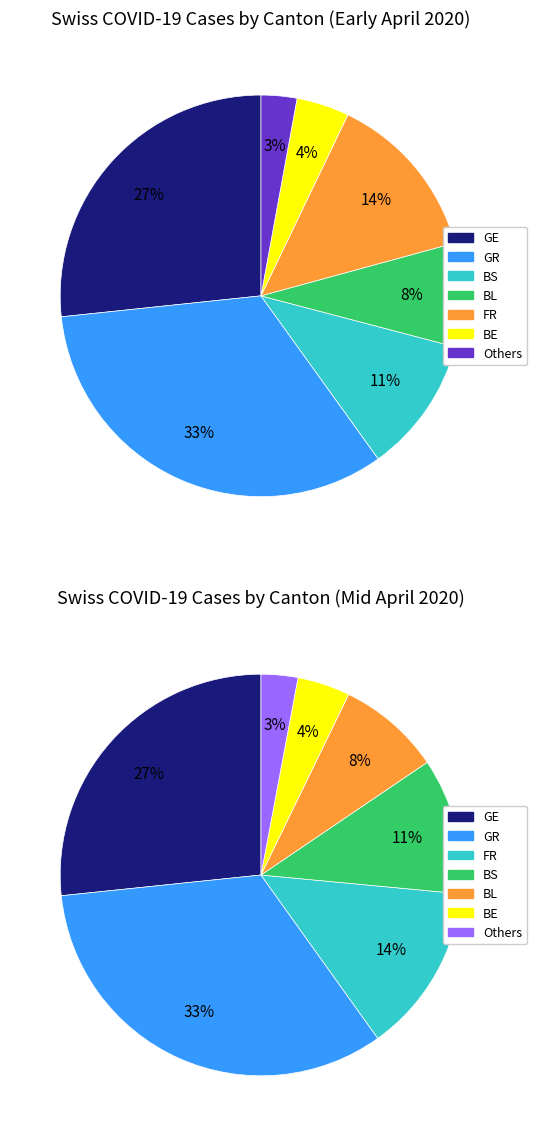

The AG slice represents 11% of the pie. True or false?

False